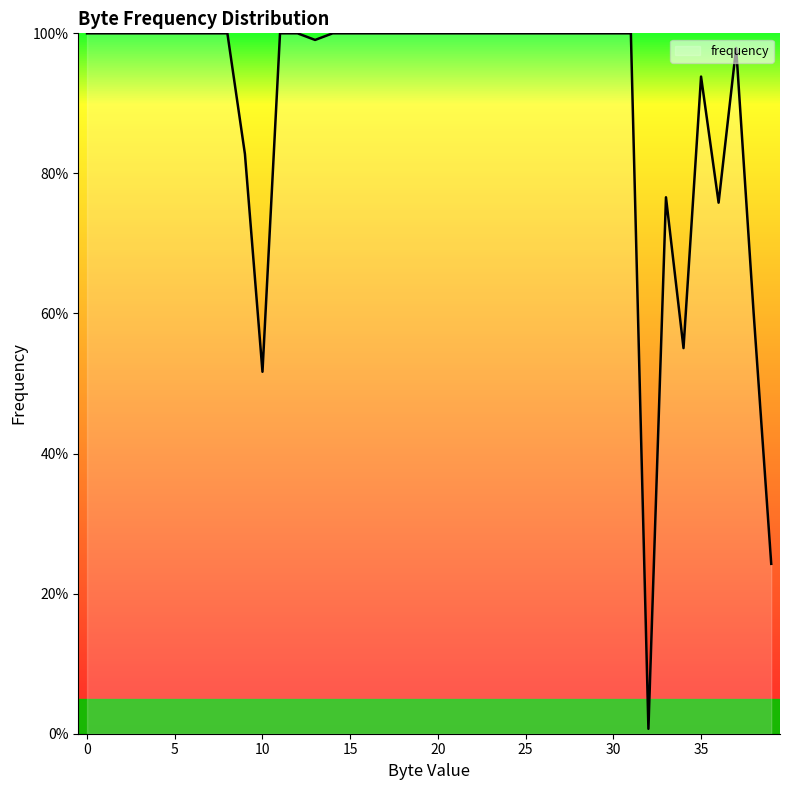

Rank the categories by value from lowest to highest.

32, 39, 10, 34, 38, 36, 33, 9, 35, 37, 13, 0, 1, 2, 3, 4, 5, 6, 7, 8, 11, 12, 14, 15, 16, 17, 18, 19, 20, 21, 22, 23, 24, 25, 26, 27, 28, 29, 30, 31